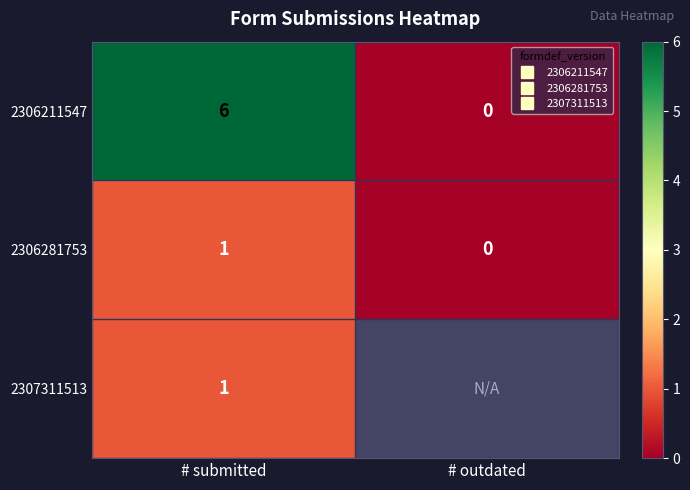

The value of 2306281753 at # outdated is -0.3. True or false?

False